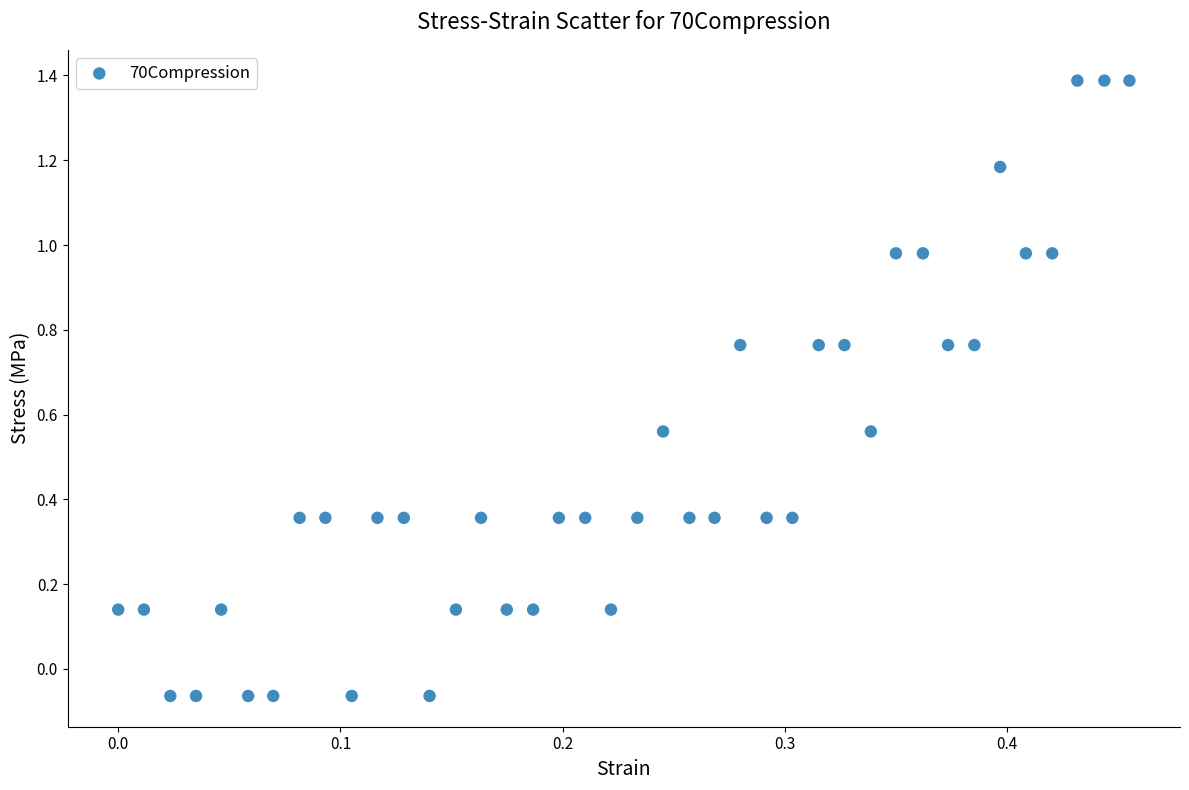

What is the range of X values (max minus min)?

0.5